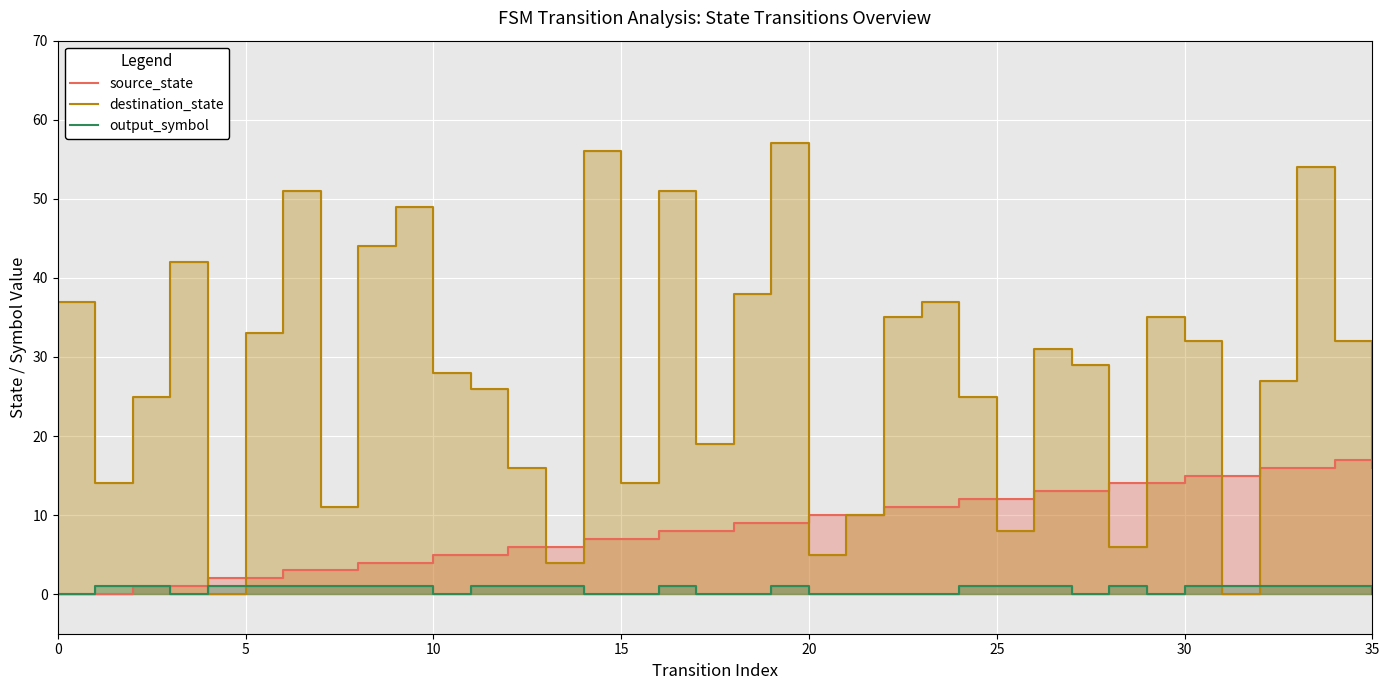

True or false: destination_state and output_symbol cross at least once.

True